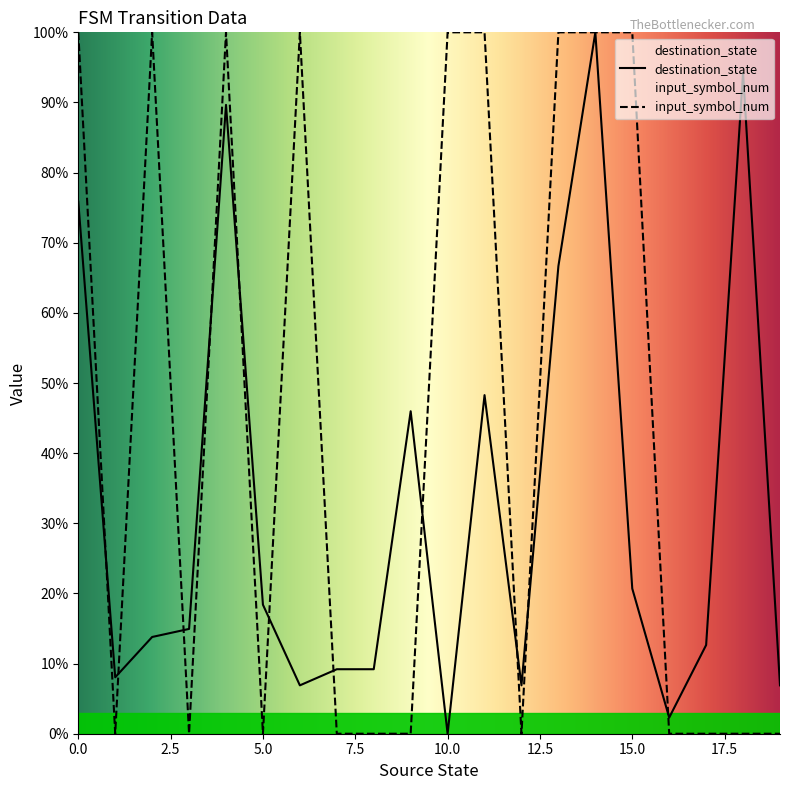

At which category is the sum across all series the highest?

14